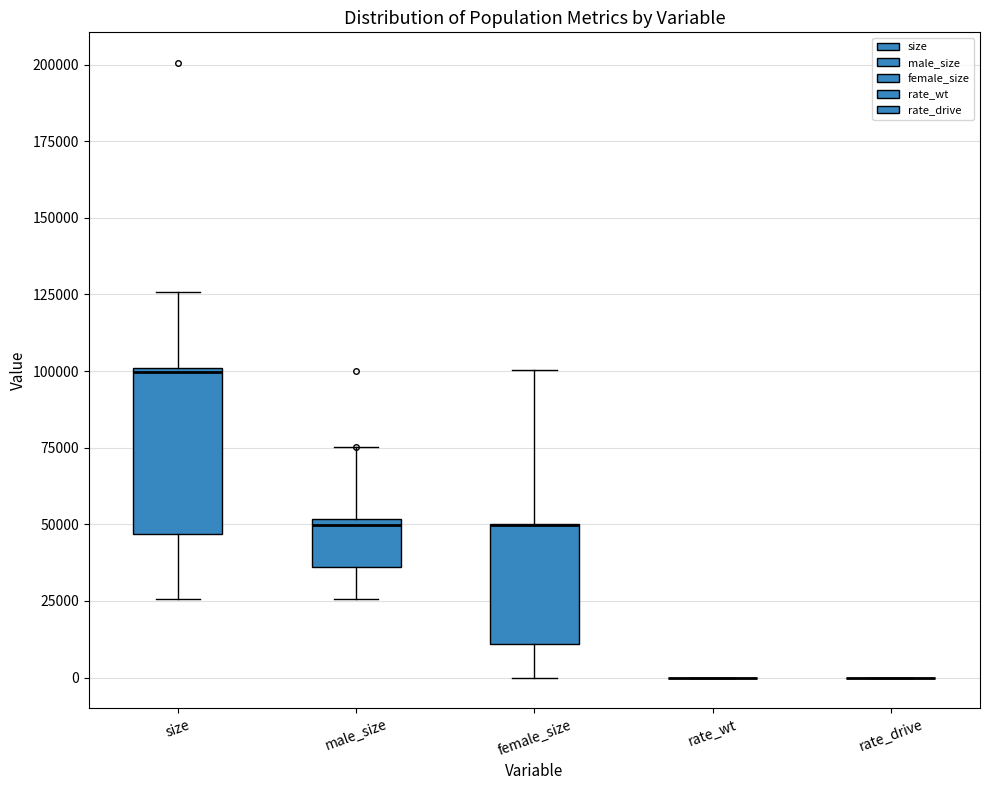

Reading left to right, read every box against the y-axis: the position of its median line, the range the box covers, and the ends of its whiskers. The values are not printed on the chart, so give them approximately, as read against the axis.

size: median 100000, box 45000 to 100000, whiskers 25000 to 125000
male_size: median 50000 (just below the box's upper edge), box 35000 to 50000, whiskers 25000 to 75000
female_size: median 50000 (drawn on the box's upper edge), box 10000 to 50000, whiskers 0 to 100000
rate_wt: box collapsed to a line at 0, whiskers 0 to 0
rate_drive: box collapsed to a line at 0, whiskers 0 to 0